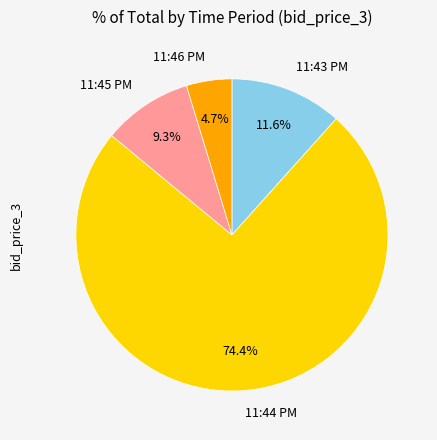

Count the number of slices in the pie.

4